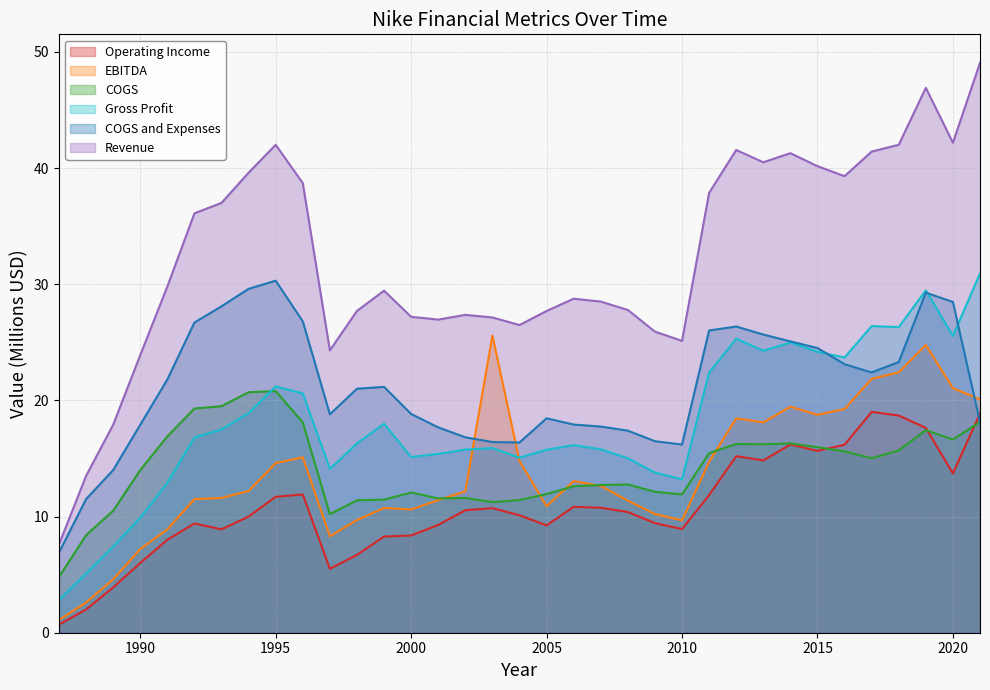

What is the value of the COGS point at the 2nd from the left?

8.4